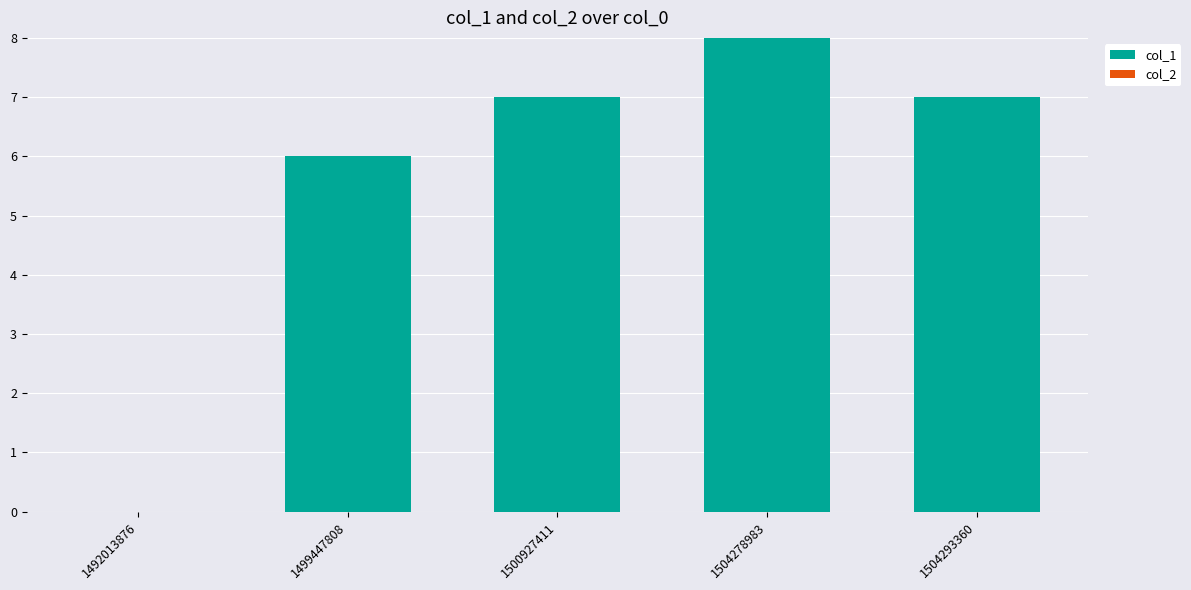

The value at 1492013876 is 3. True or false?

False